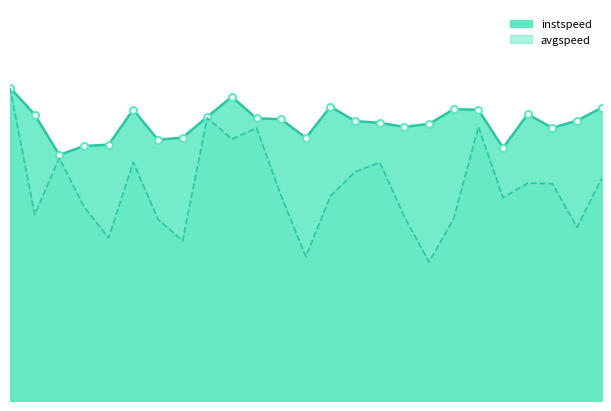

Reading right to left, transcribe all the data shown in this chart.

instspeed: 24.0=13.0	23.0=12.4	22.0=12.1	21.0=12.7	20.0=11.2	19.0=12.9	18.0=12.9	17.0=12.3	16.0=12.2	15.0=12.3	14.0=12.4	13.0=13.1	12.0=11.7	11.0=12.5	10.0=12.5	9.0=13.5	8.0=12.6	7.0=11.7	6.0=11.6	5.0=12.9	4.0=11.4	3.0=11.3	2.0=10.9	1.0=12.7	0=13.9
avgspeed: 24.0=9.9	23.0=7.7	22.0=9.6	21.0=9.7	20.0=9.0	19.0=12.2	18.0=8.1	17.0=6.2	16.0=8.2	15.0=10.6	14.0=10.2	13.0=9.1	12.0=6.4	11.0=9.1	10.0=12.1	9.0=11.6	8.0=12.6	7.0=7.1	6.0=8.1	5.0=10.6	4.0=7.2	3.0=8.6	2.0=10.8	1.0=8.3	0=13.9